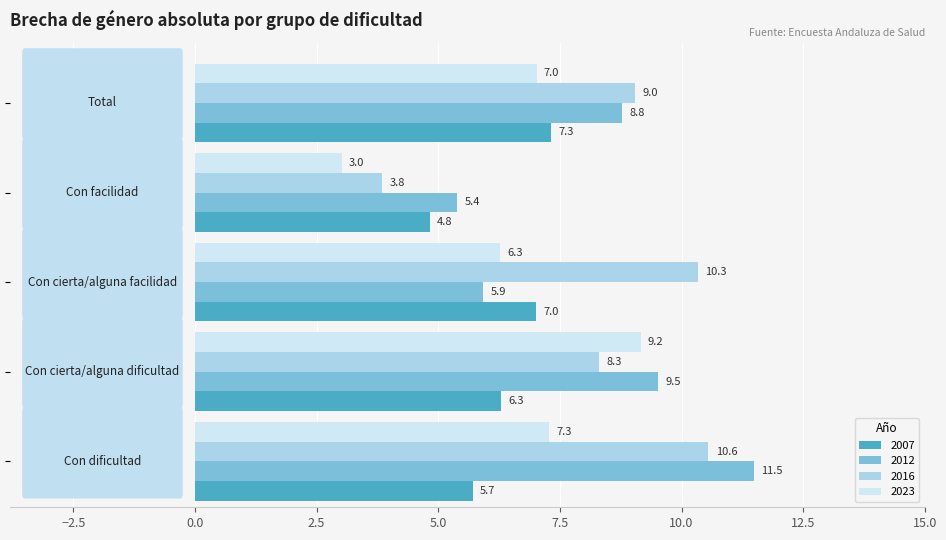

Which series has the largest range (max minus min)?

2016